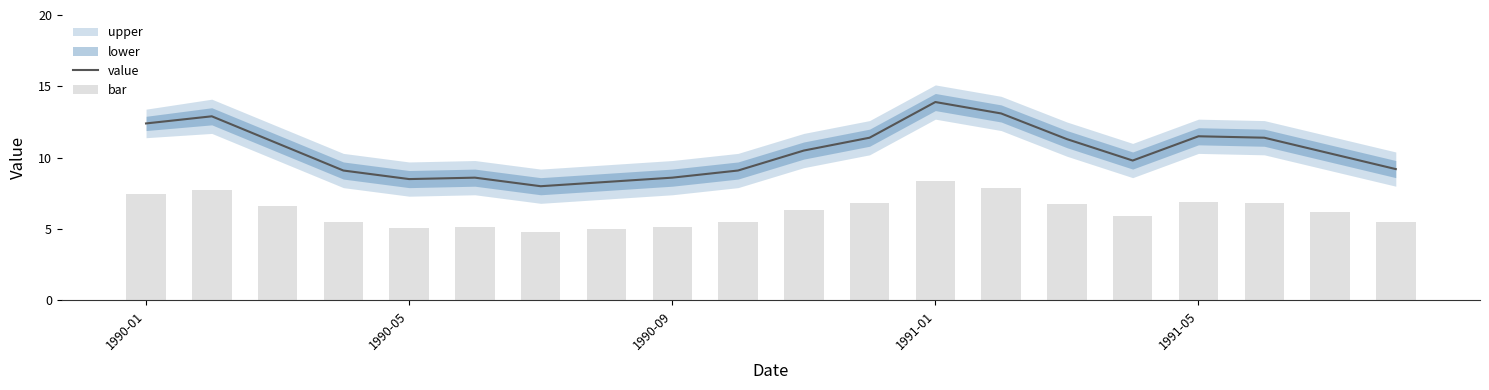

What is the lowest value of the value series?

8.0